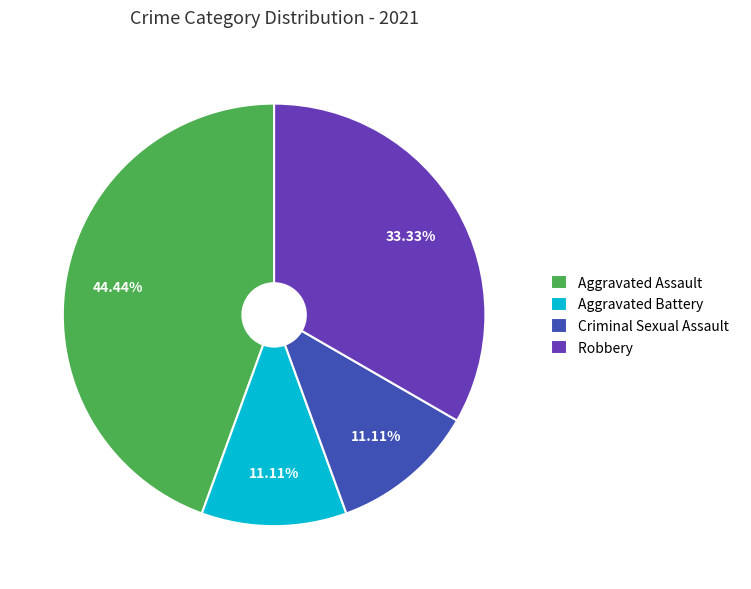

Combined, do Aggravated Assault and Aggravated Battery account for over 50%?

Yes